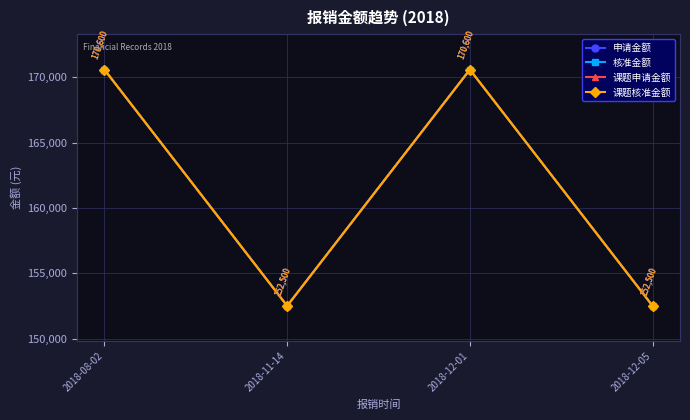

At which label does 课题核准金额 reach its peak?

2018-08-02